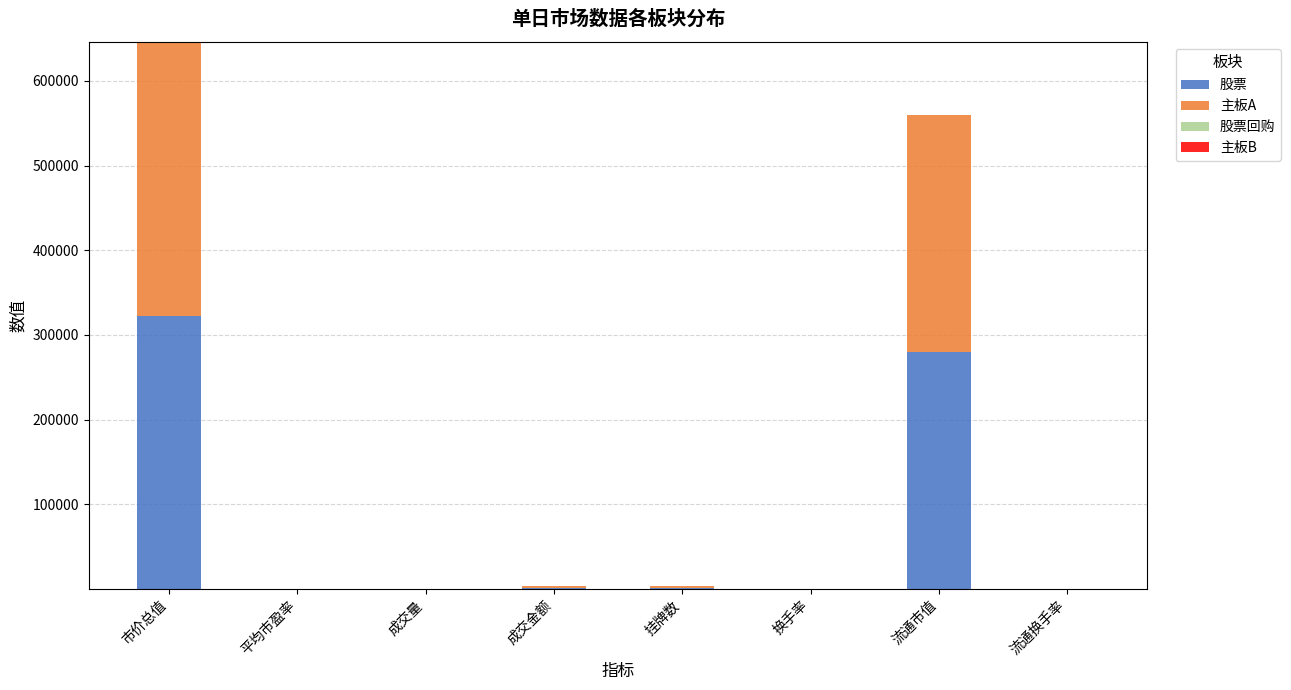

What is the highest value of the 股票 series?

322210.1